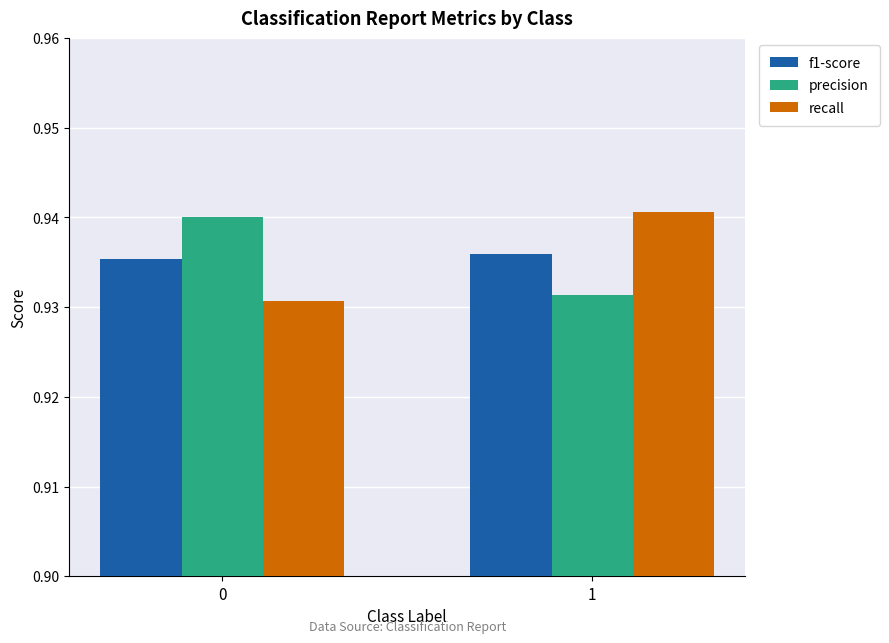

How many distinct data groups are displayed?

3